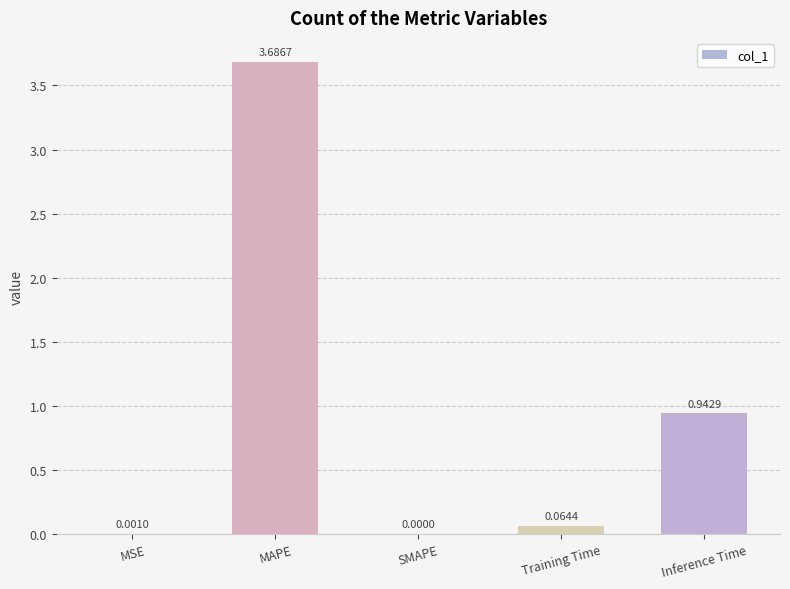

What value does the data have at MAPE?

3.7